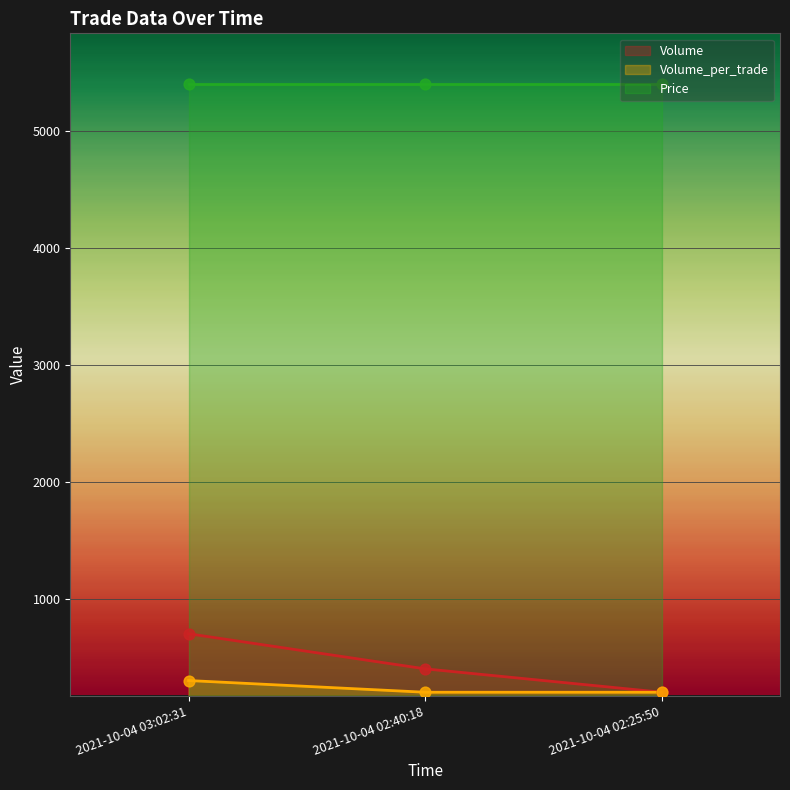

Which series has the largest Y range (max minus min)?

Volume